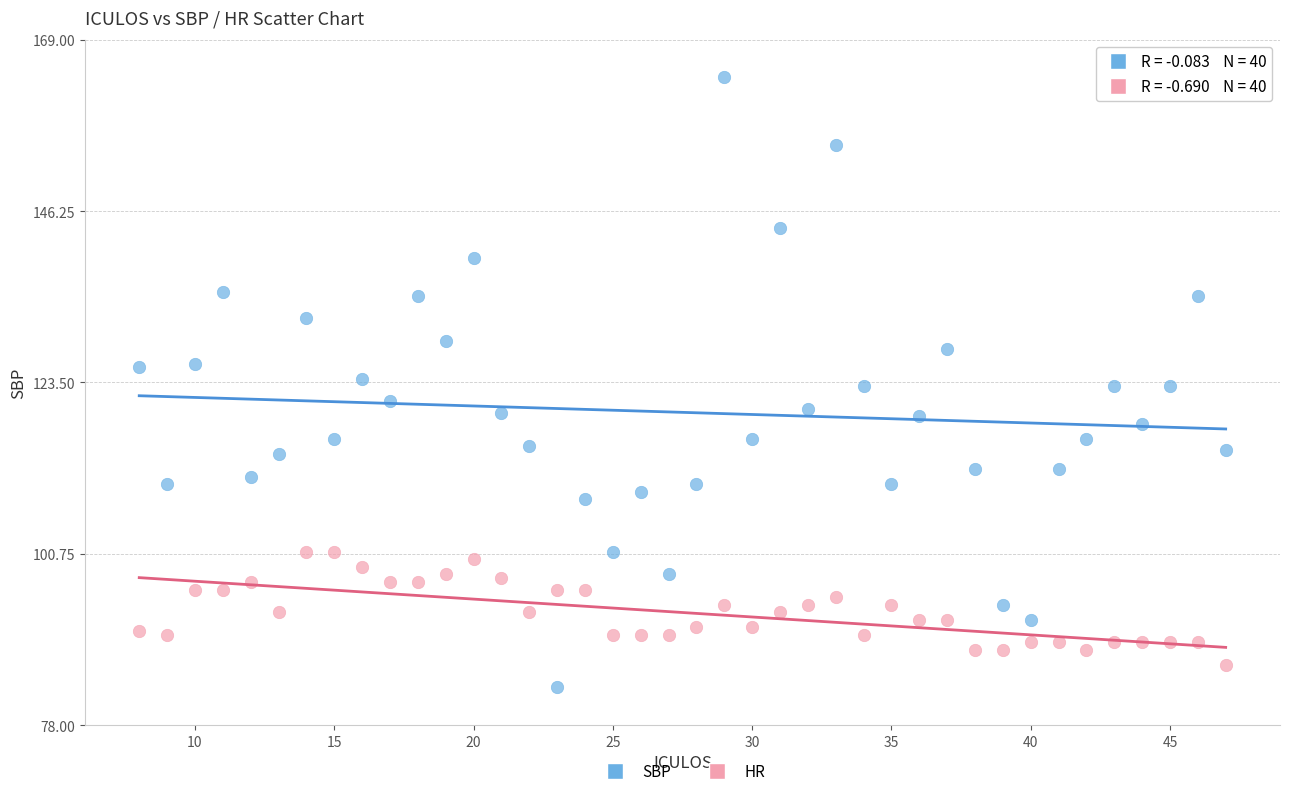

Which series has the widest spread of Y values?

SBP